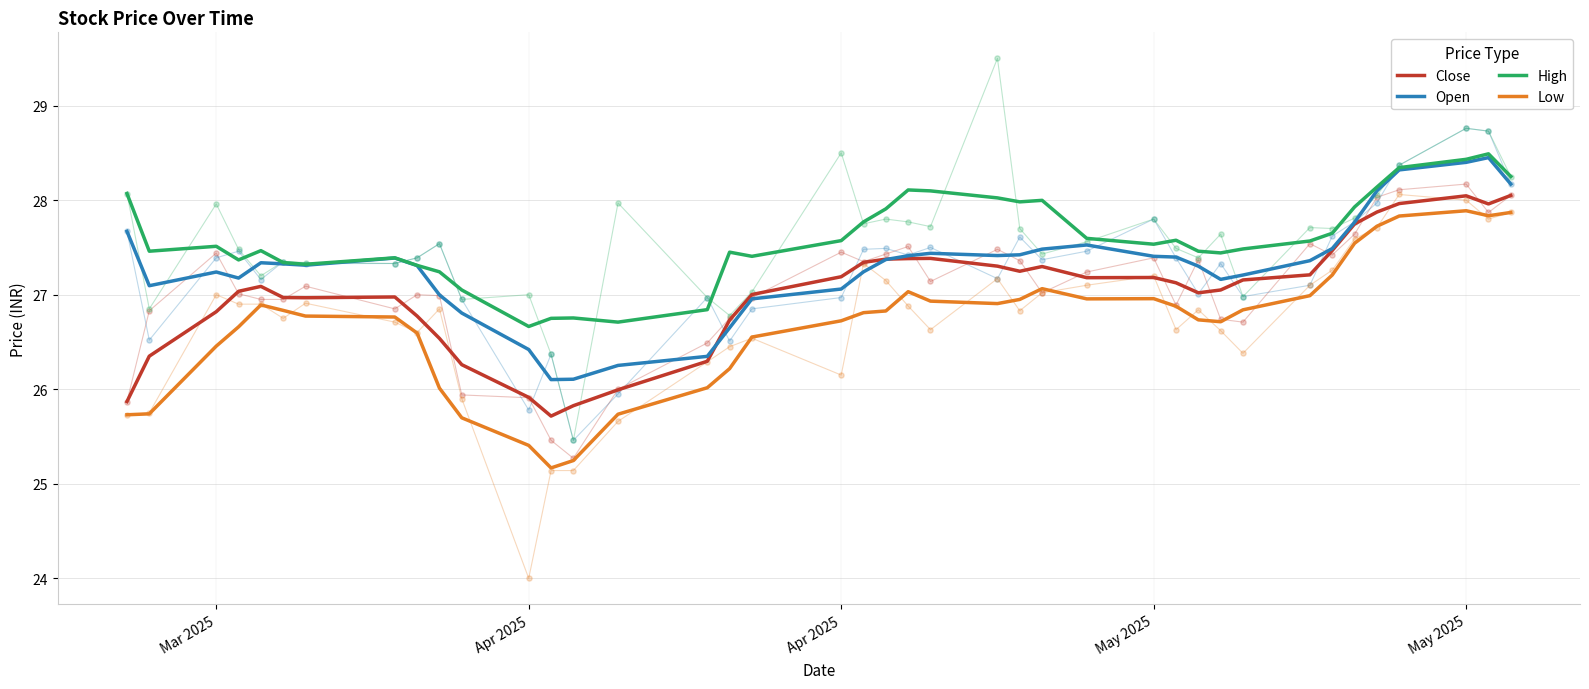

Which series has the largest total across all categories?

High